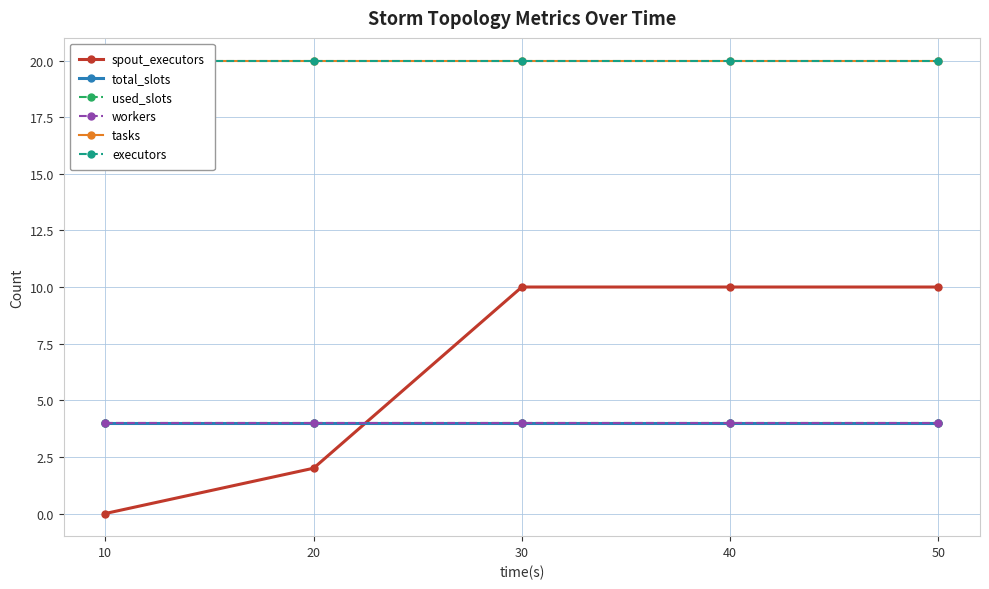

Which series ends up on top after the final intersection of spout_executors and total_slots?

spout_executors